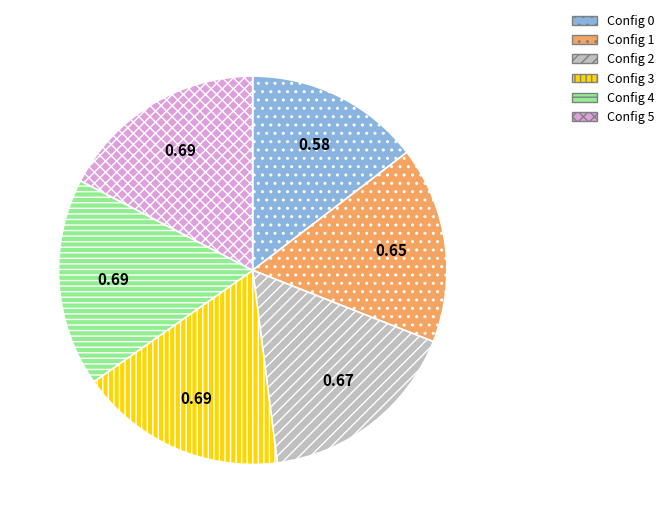

Is there a majority slice in this chart?

No